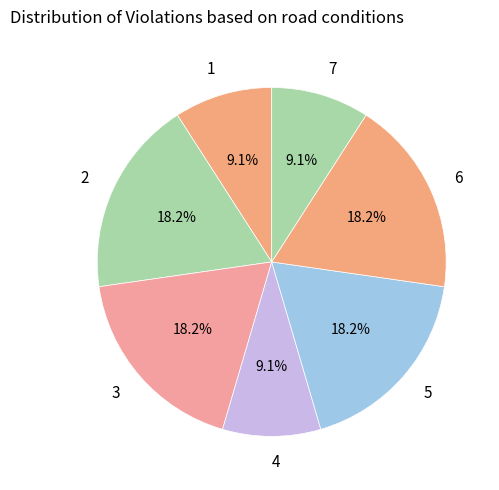

Combined, what portion of the pie is 7 and 2?

27.3%